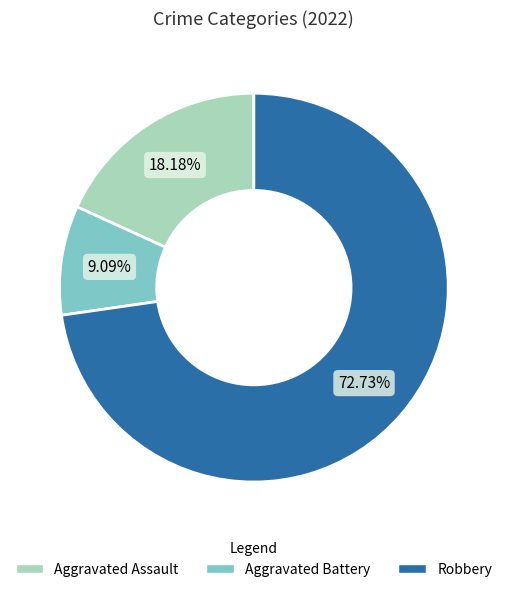

To the nearest percent, what is the difference between the Aggravated Assault and Robbery slice percentages?

55%